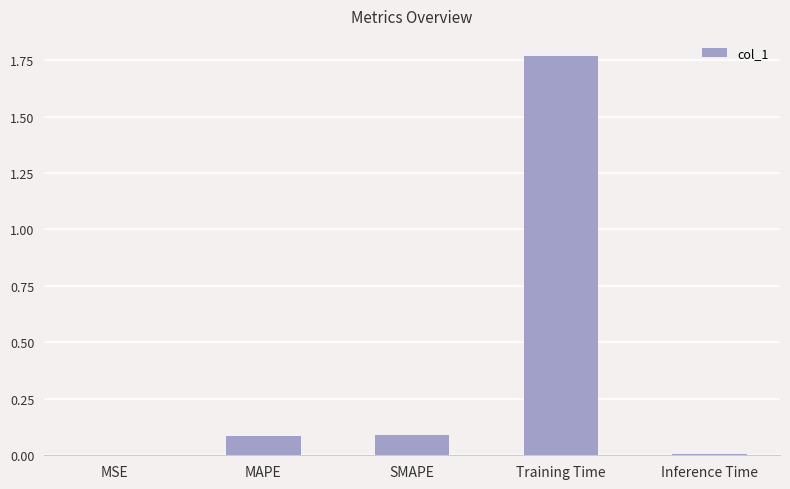

True or false: the data shows 0.0 at MSE.

True